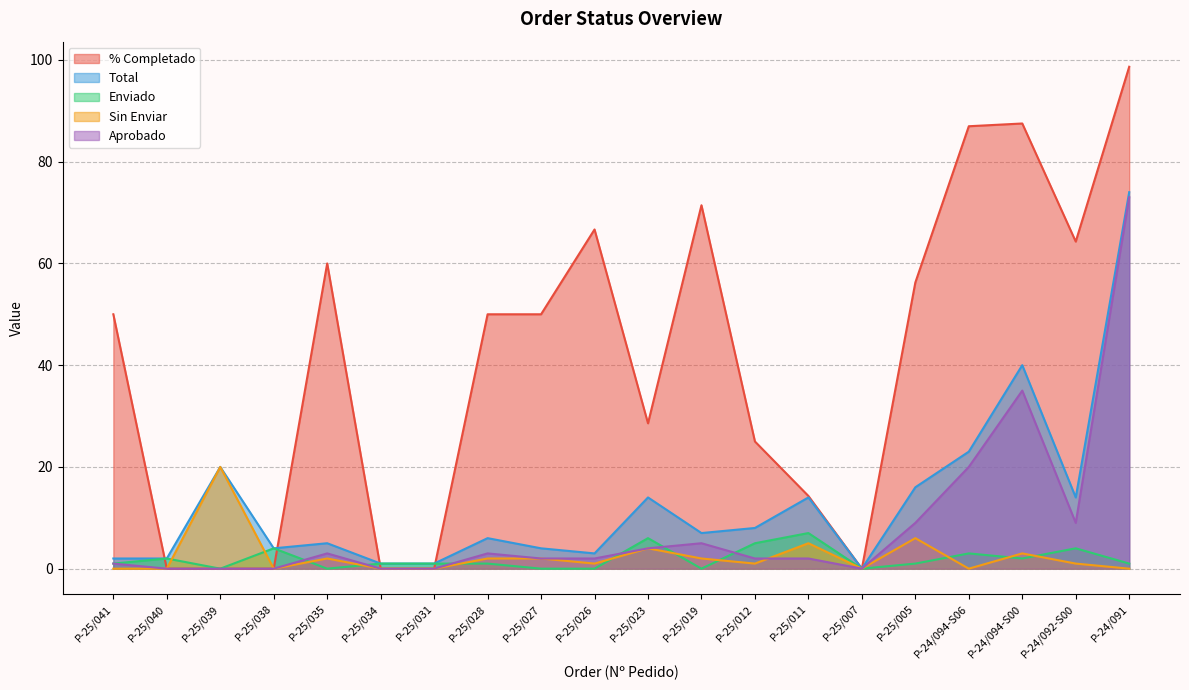

What are all the series names shown in the legend?

% Completado, Total, Enviado, Sin Enviar, Aprobado